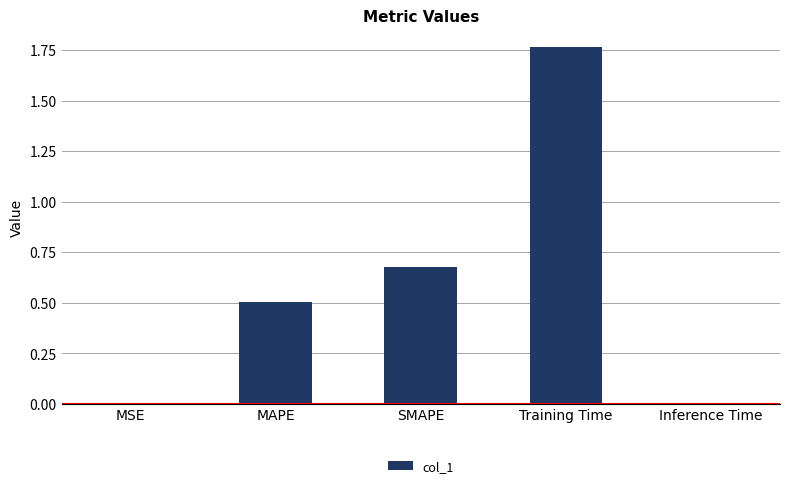

What is the sum of all values?

3.0